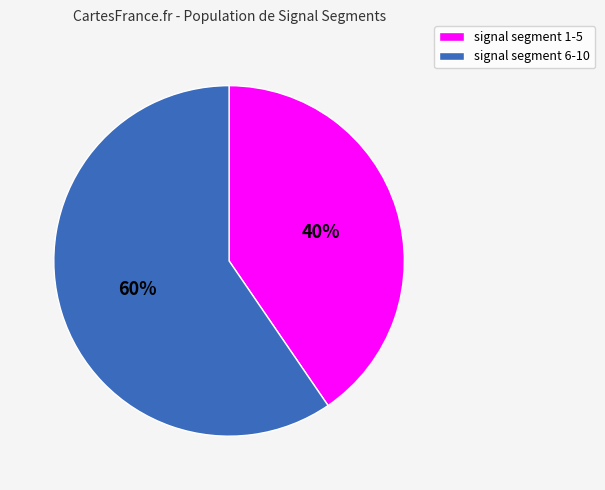

To the nearest percent, what percentage of the pie is signal segment 1-5?

40%